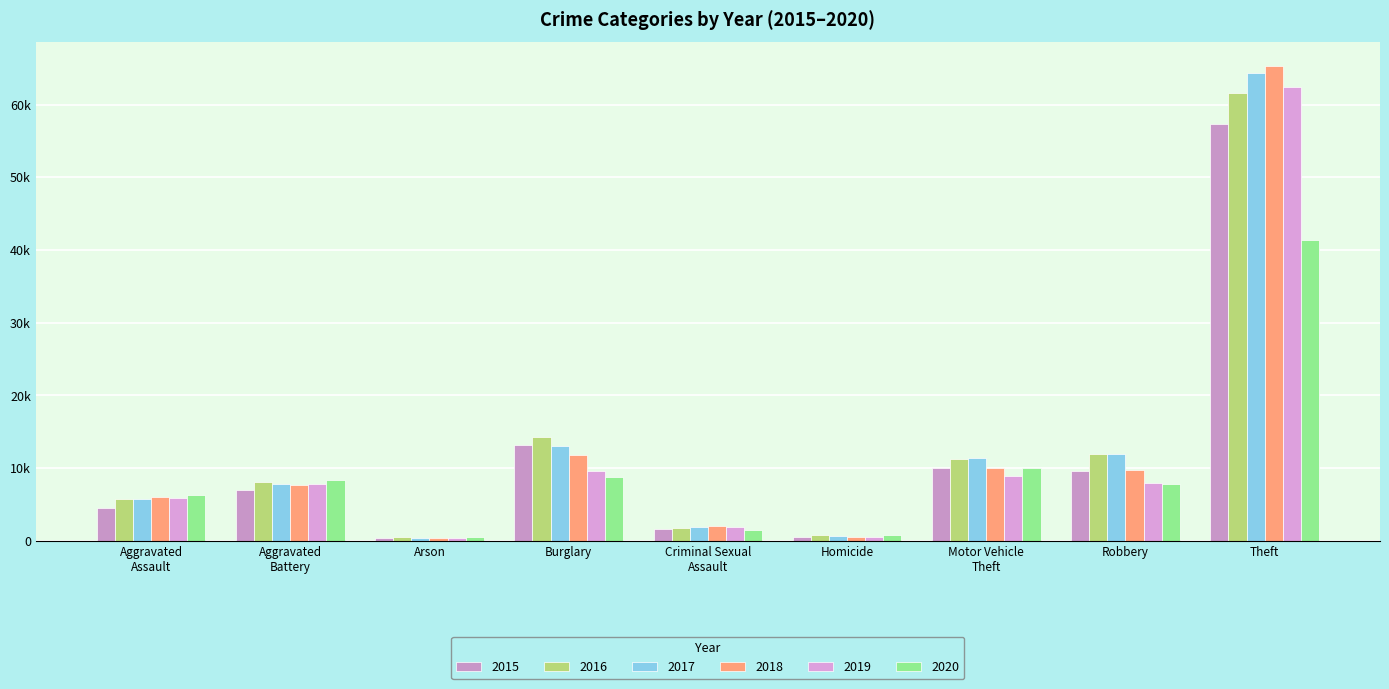

True or false: 2020 has a value of 9952 at Motor Vehicle
Theft.

True